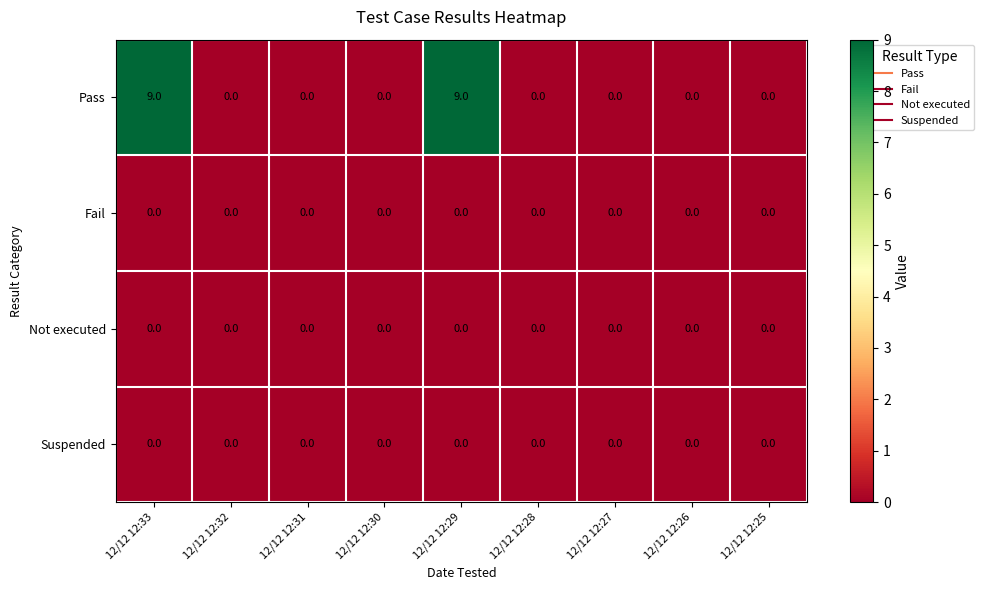

The Not executed series shows 0 at 12/12 12:30. True or false?

True